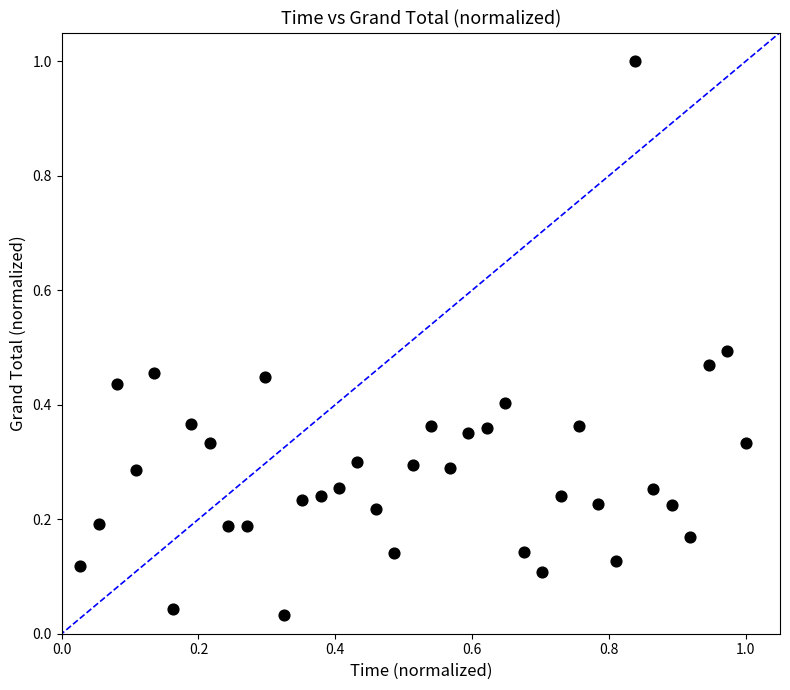

What is the range of Y values (max minus min)?

1.0